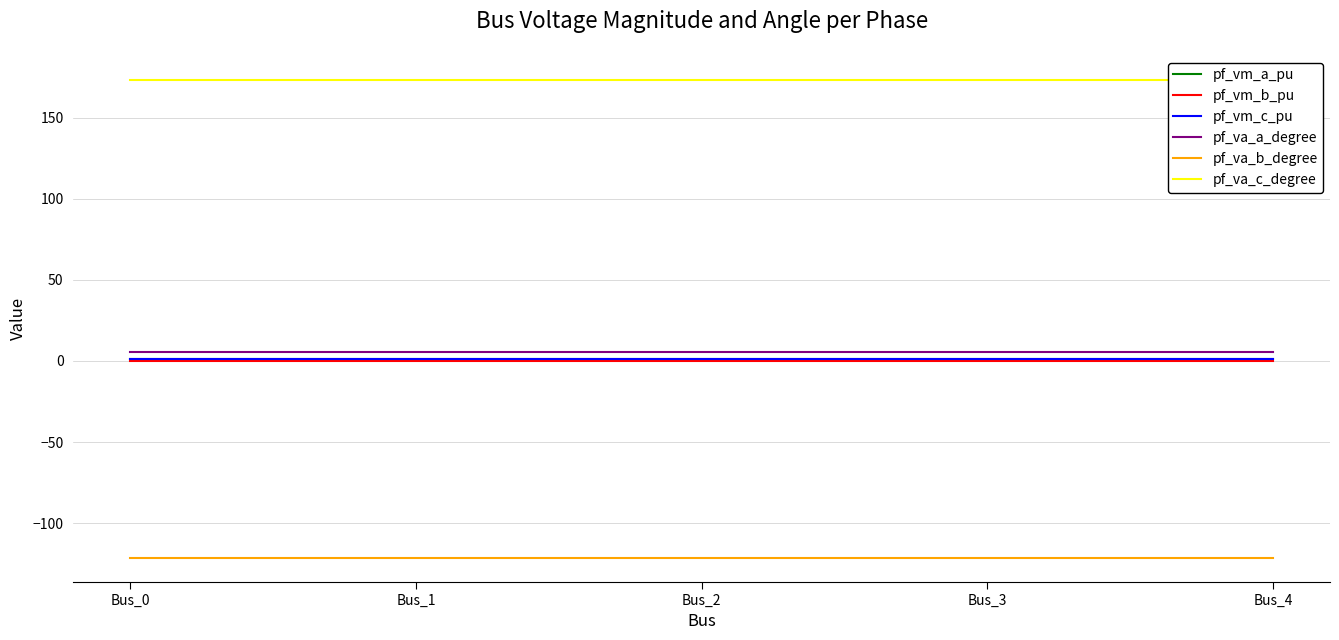

Is it true that pf_va_c_degree equals 86.7 at Bus_3?

False